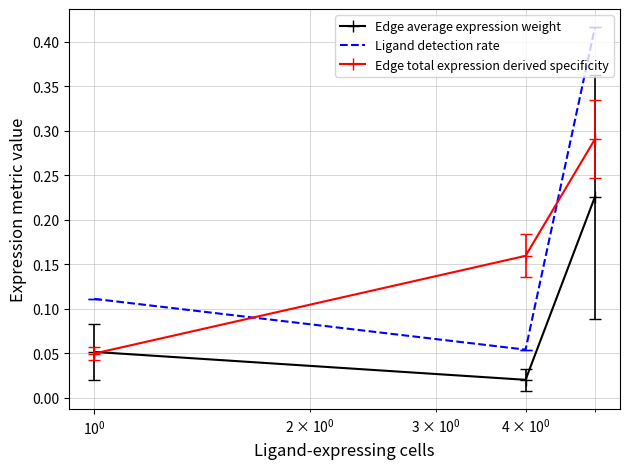

Rank the series by their average value, from lowest to highest.

Edge average expression weight, Edge total expression derived specificity, Ligand detection rate